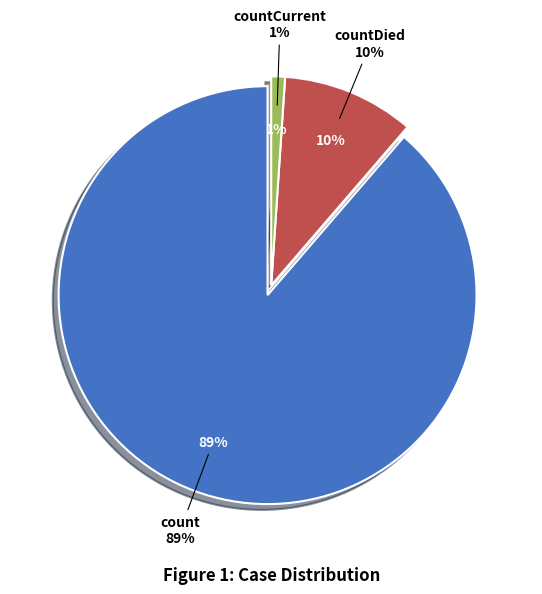

Which slice is the smallest?

countCurrent